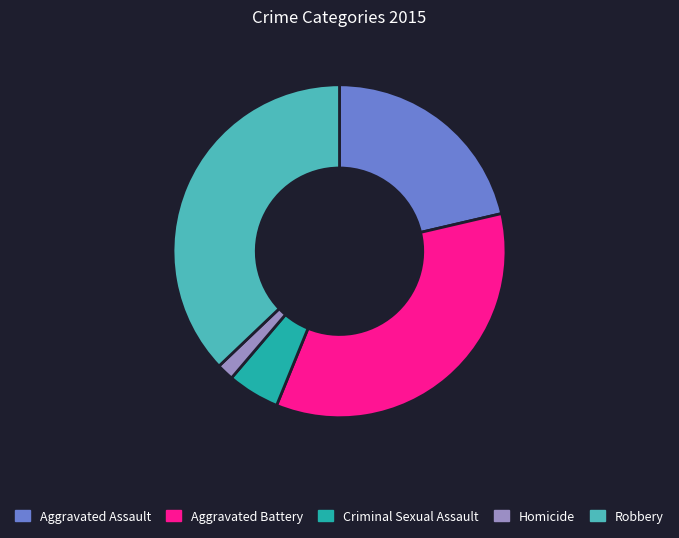

Approximately how many times larger is the value at Robbery compared to Aggravated Assault?

1.7